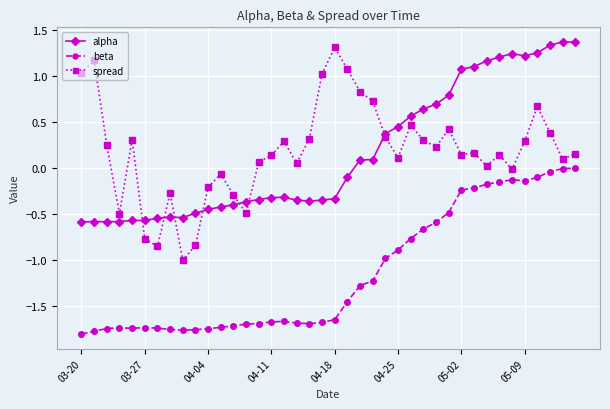

What is the difference between the maximum and minimum values in the spread series?

2.3